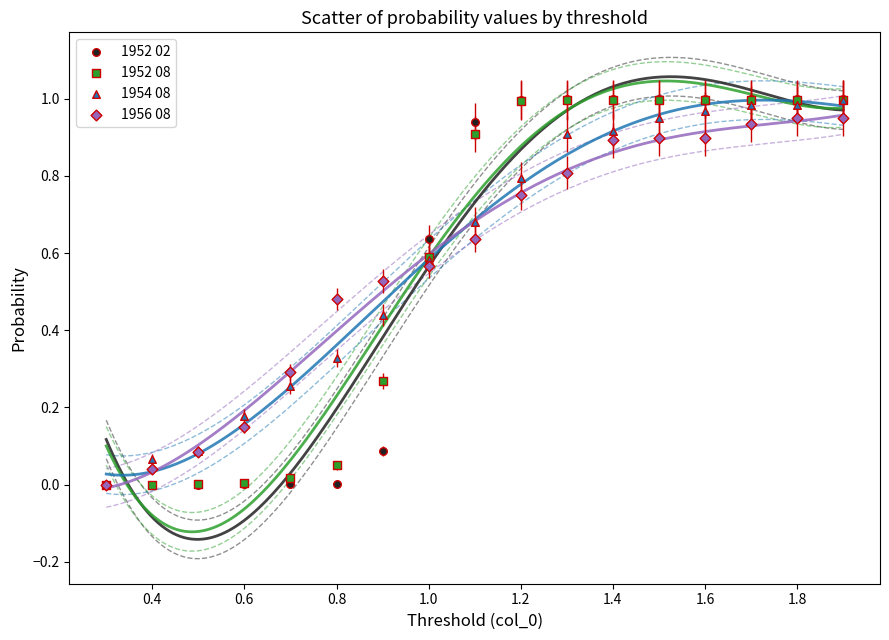

What are all the series names shown in the legend?

1952 02, 1952 08, 1954 08, 1956 08